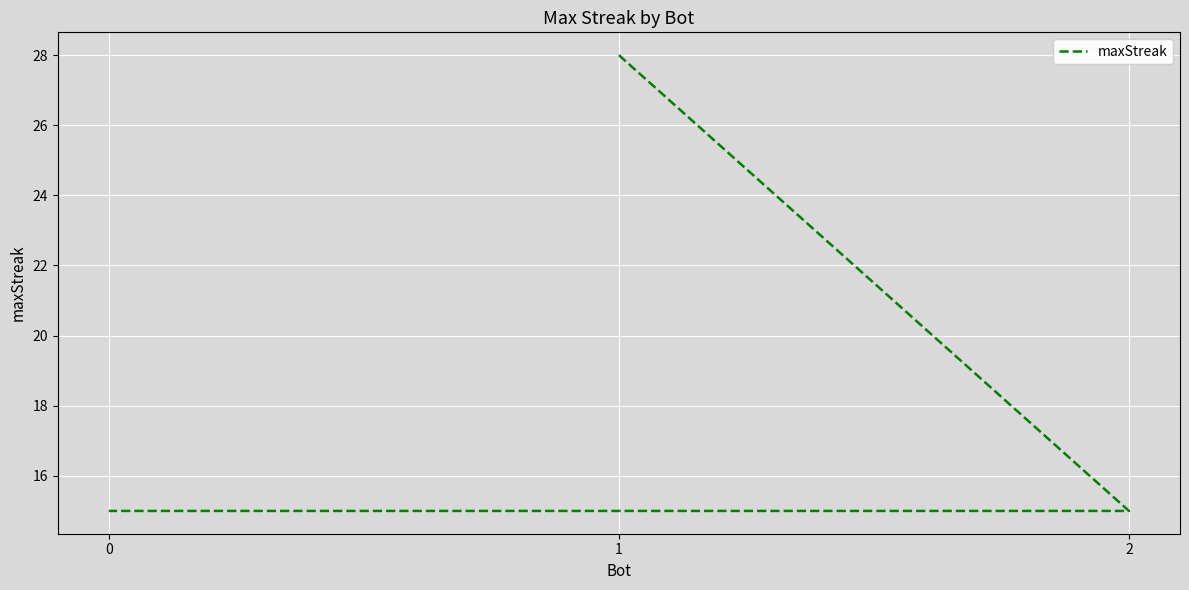

The chart shows a value of 28 at 1. True or false?

True